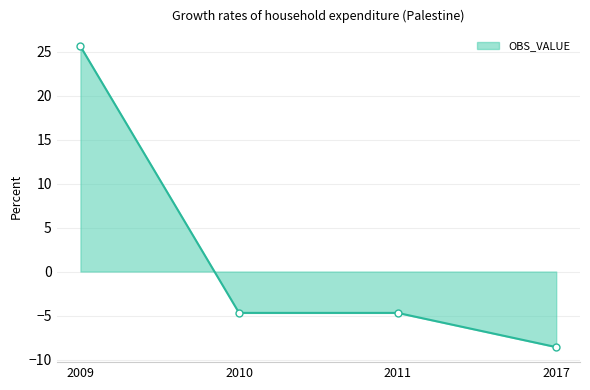

What is the value of the 1st point from the left?

25.6